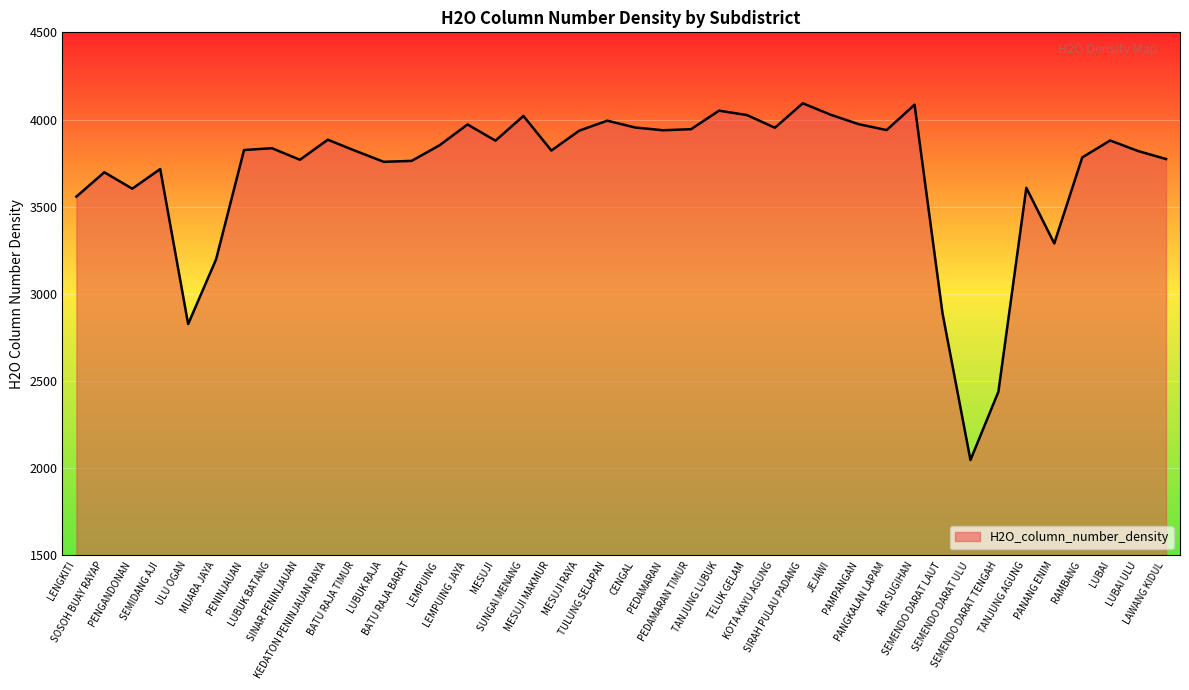

How many lines are shown in the chart?

1